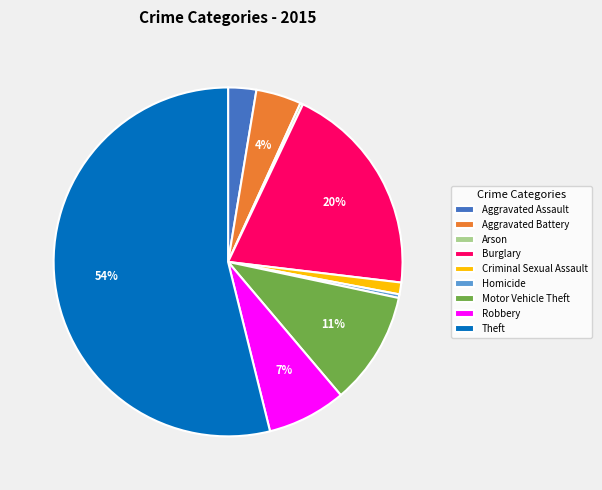

What is the majority slice?

Theft